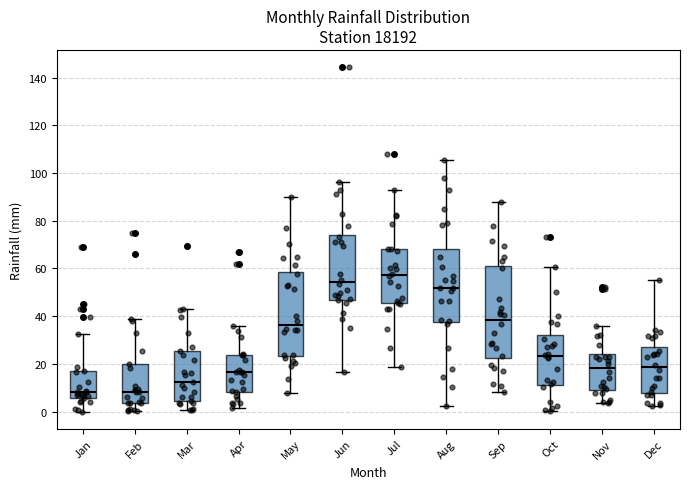

Where is the upper edge of the box for Jul on the y-axis? The values are not printed on the chart, so give them approximately, as read against the axis.

68